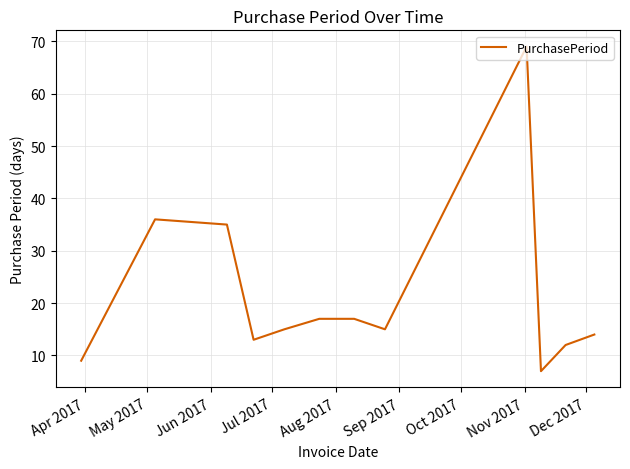

What is the minimum value shown in the chart?

7